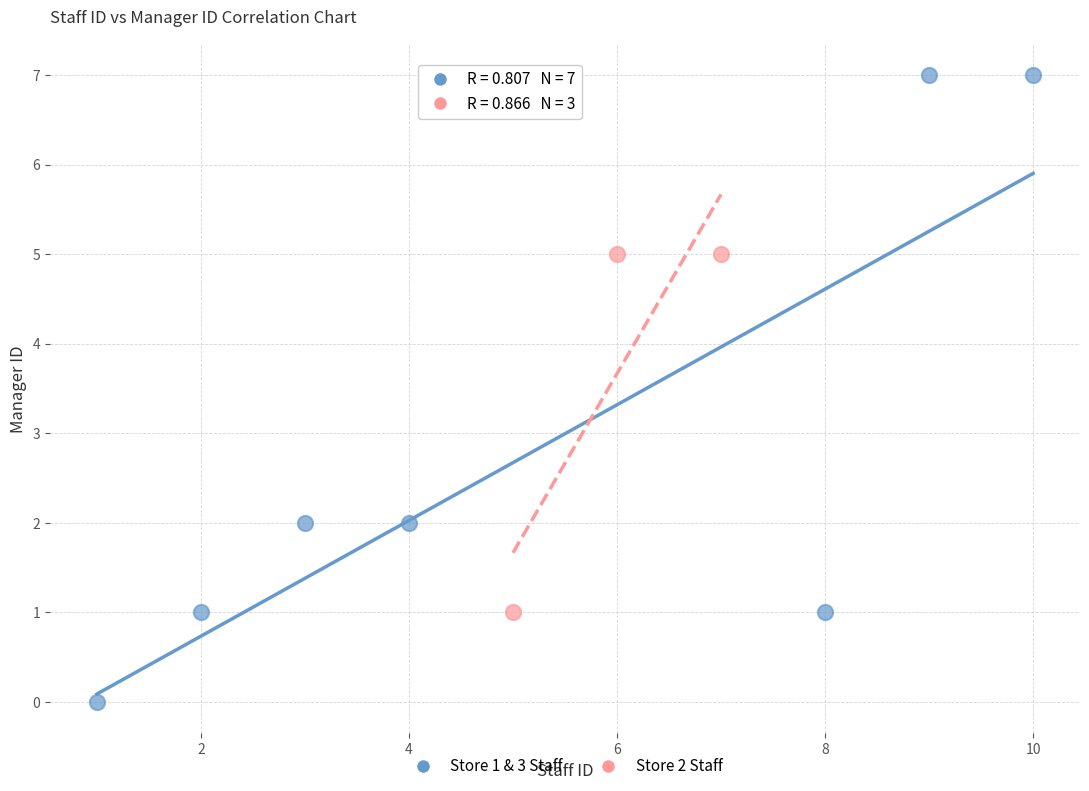

Which series contains the highest Y value?

Store 1 & 3 Staff